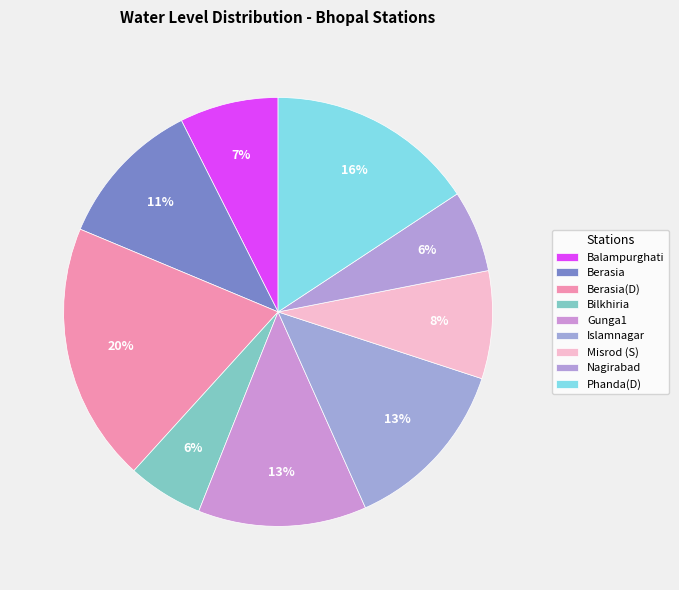

How many segments does this pie chart have?

9